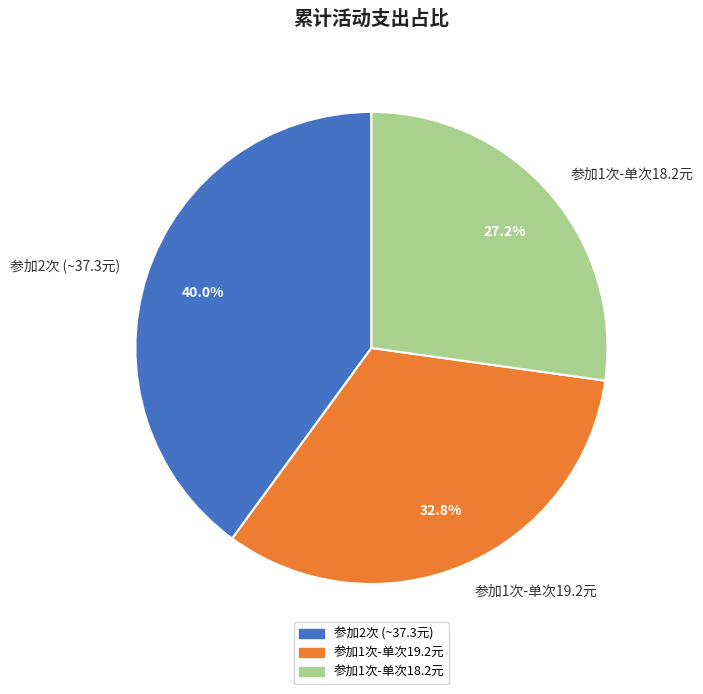

Which slice is the largest?

参加2次 (~37.3元)